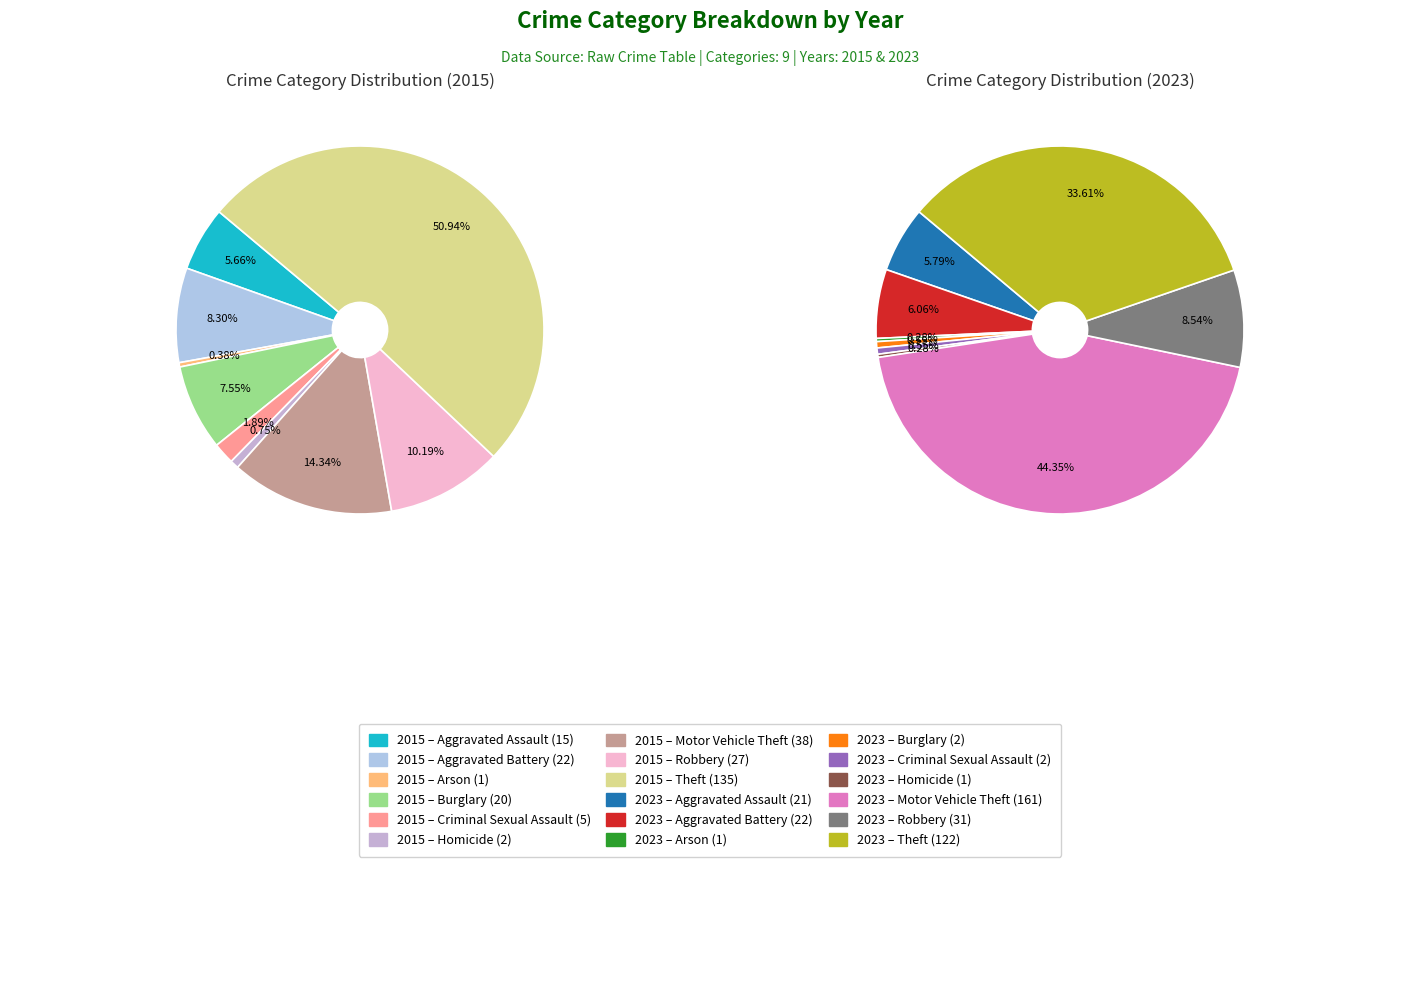

To the nearest percent, what percentage of the pie is 8?

34%